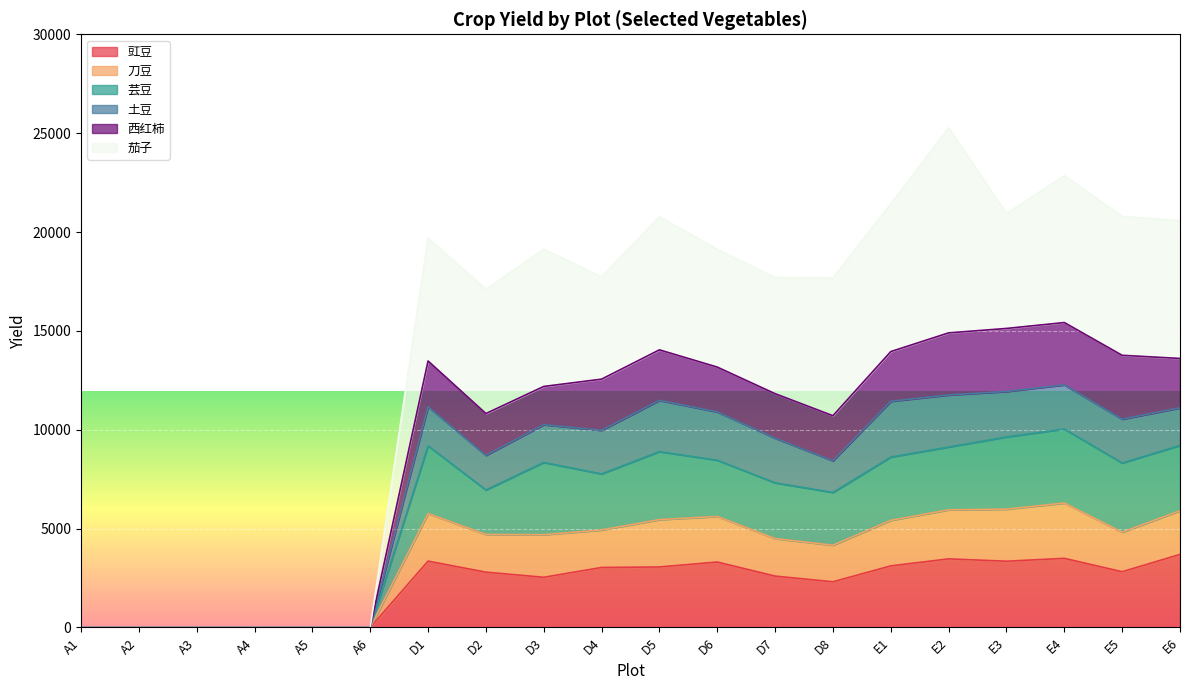

Where does the 豇豆 series first go above 2819?

D1